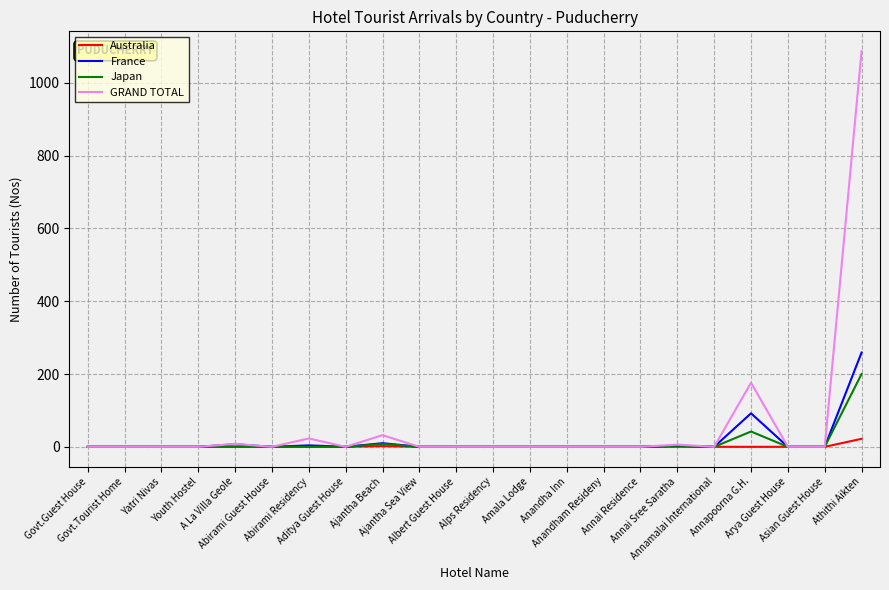

What is the greatest value displayed?

1087